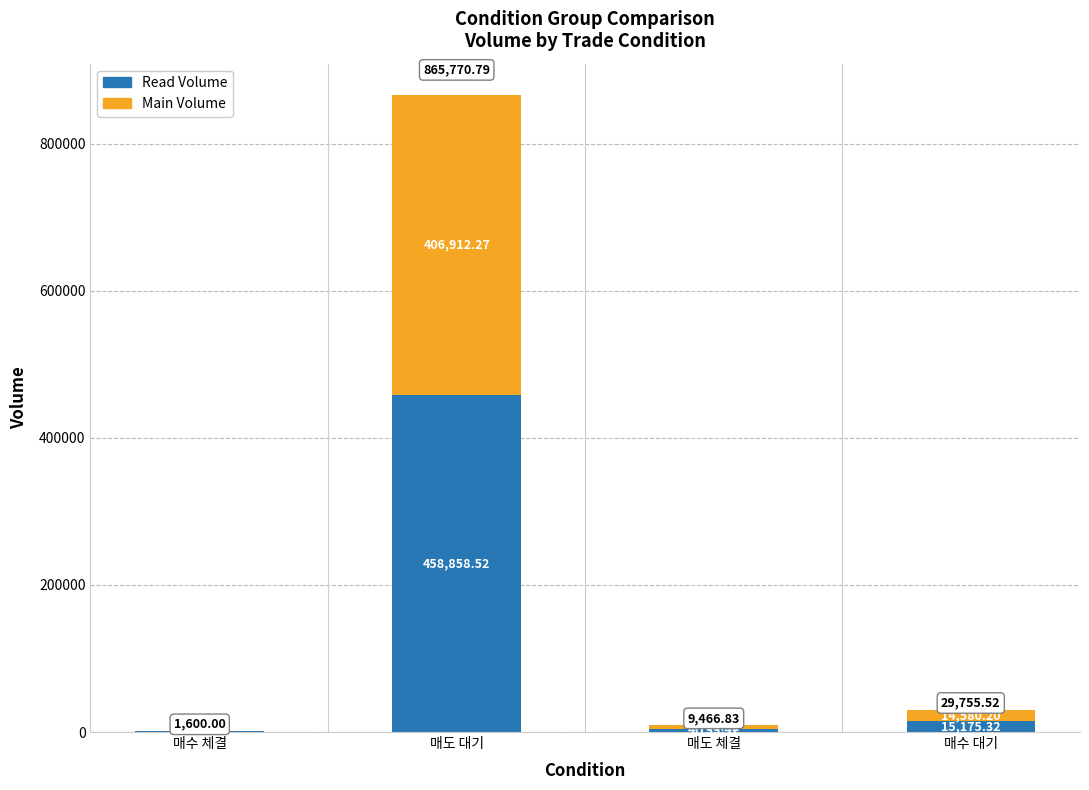

At which label is Read Volume closest to 229805?

매수 대기